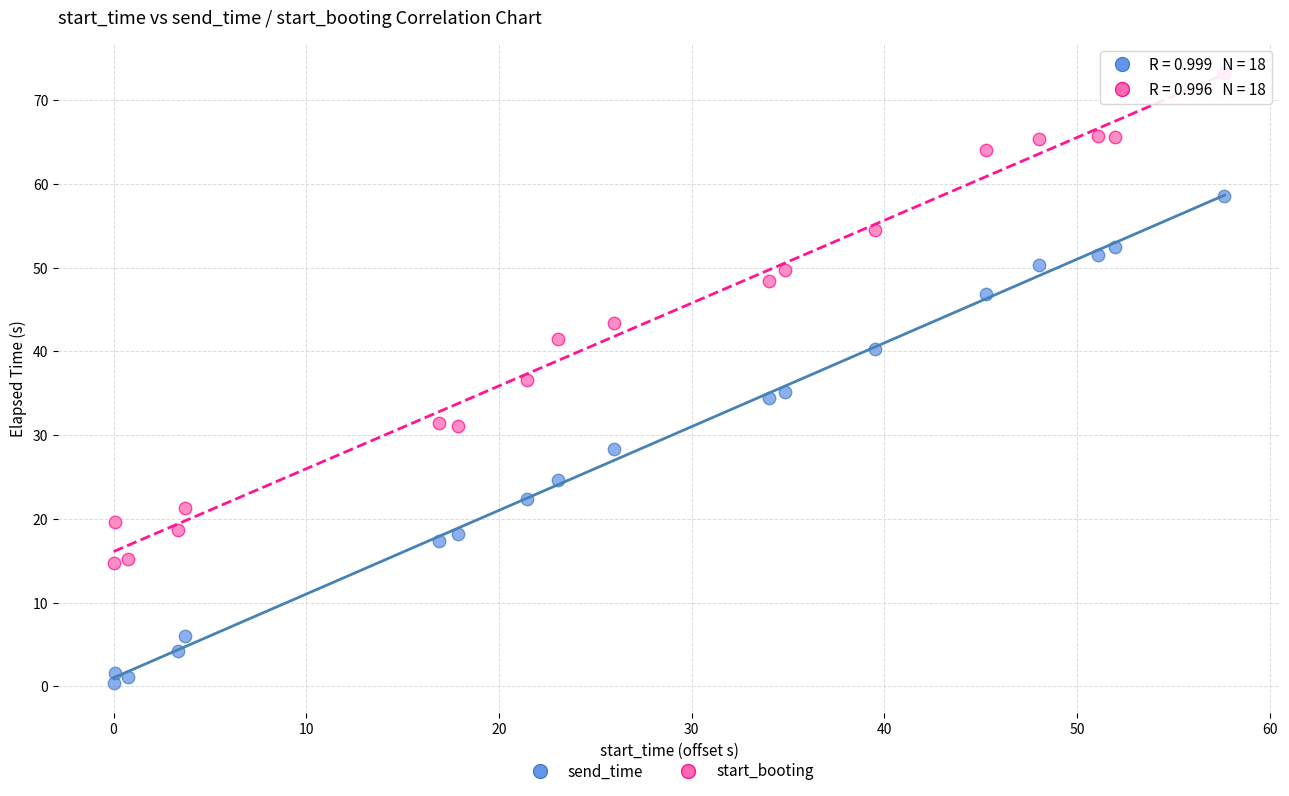

Which series reaches the minimum Y coordinate?

send_time